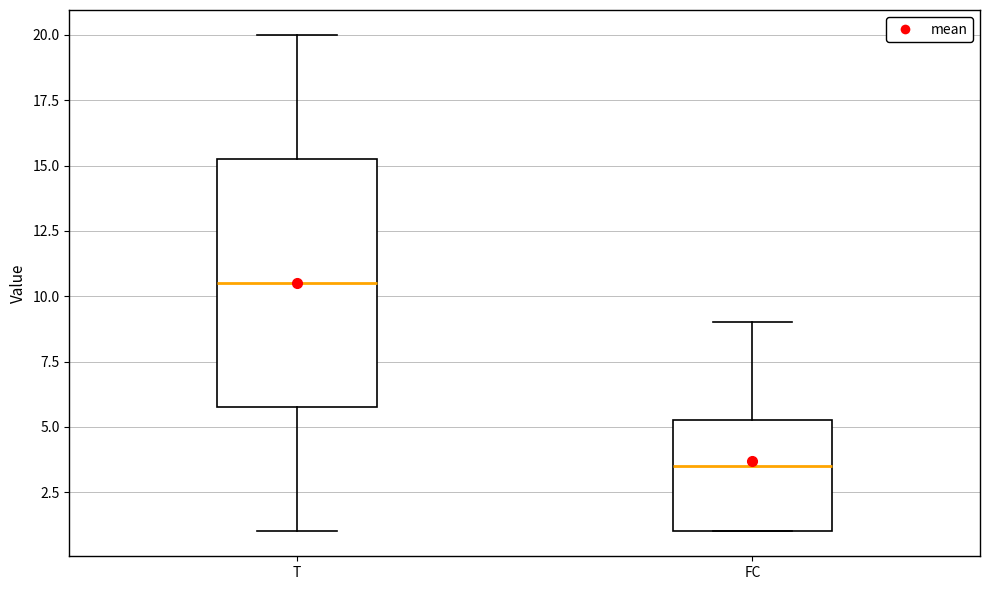

Comparing the boxes themselves (not the whiskers), which one is the tallest?

T